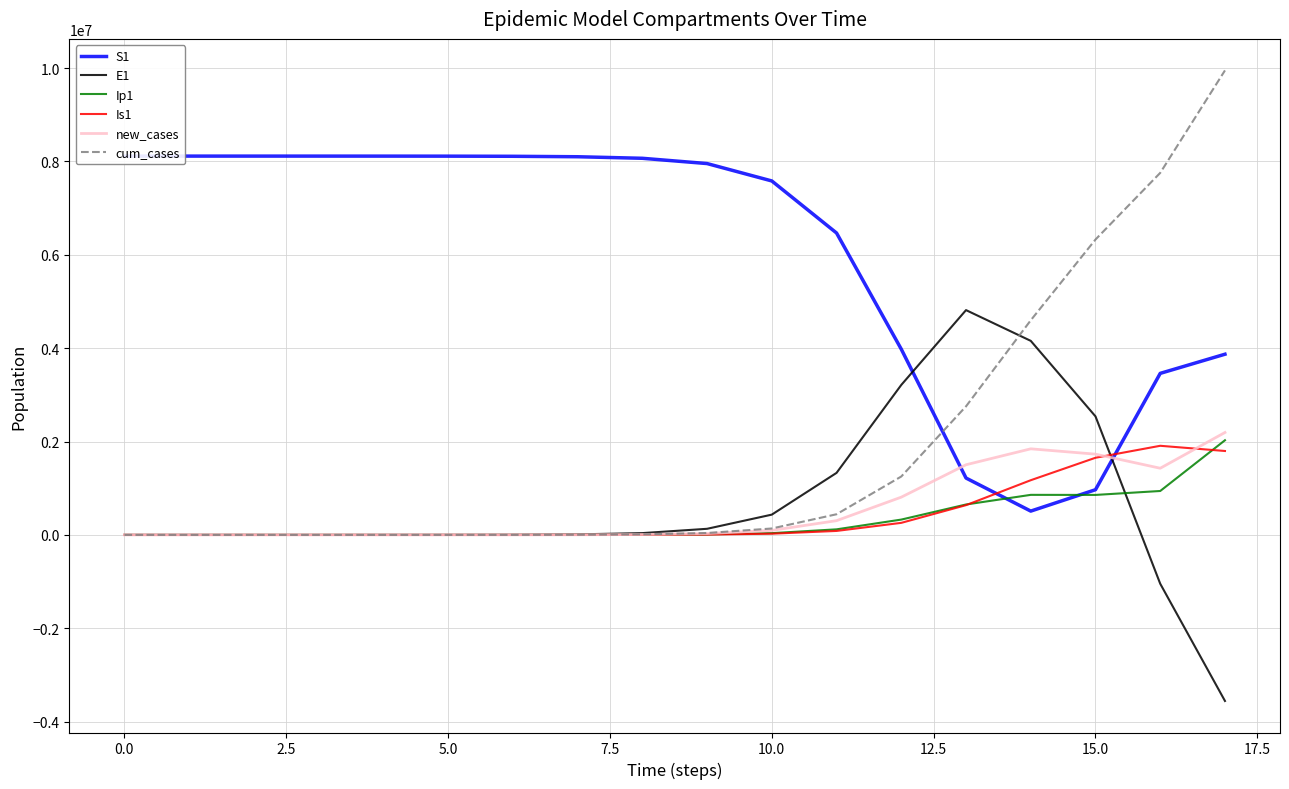

Where is E1 nearest to the value 628945?

10.0